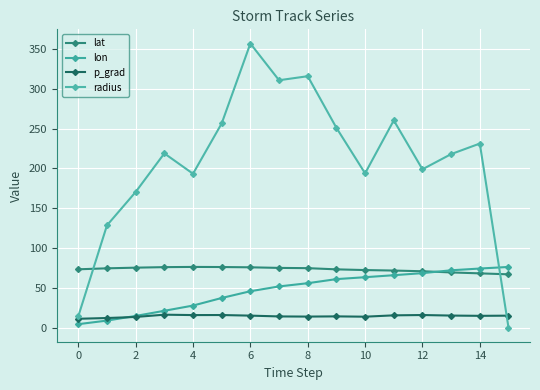

Count the number of categories in the chart.

16